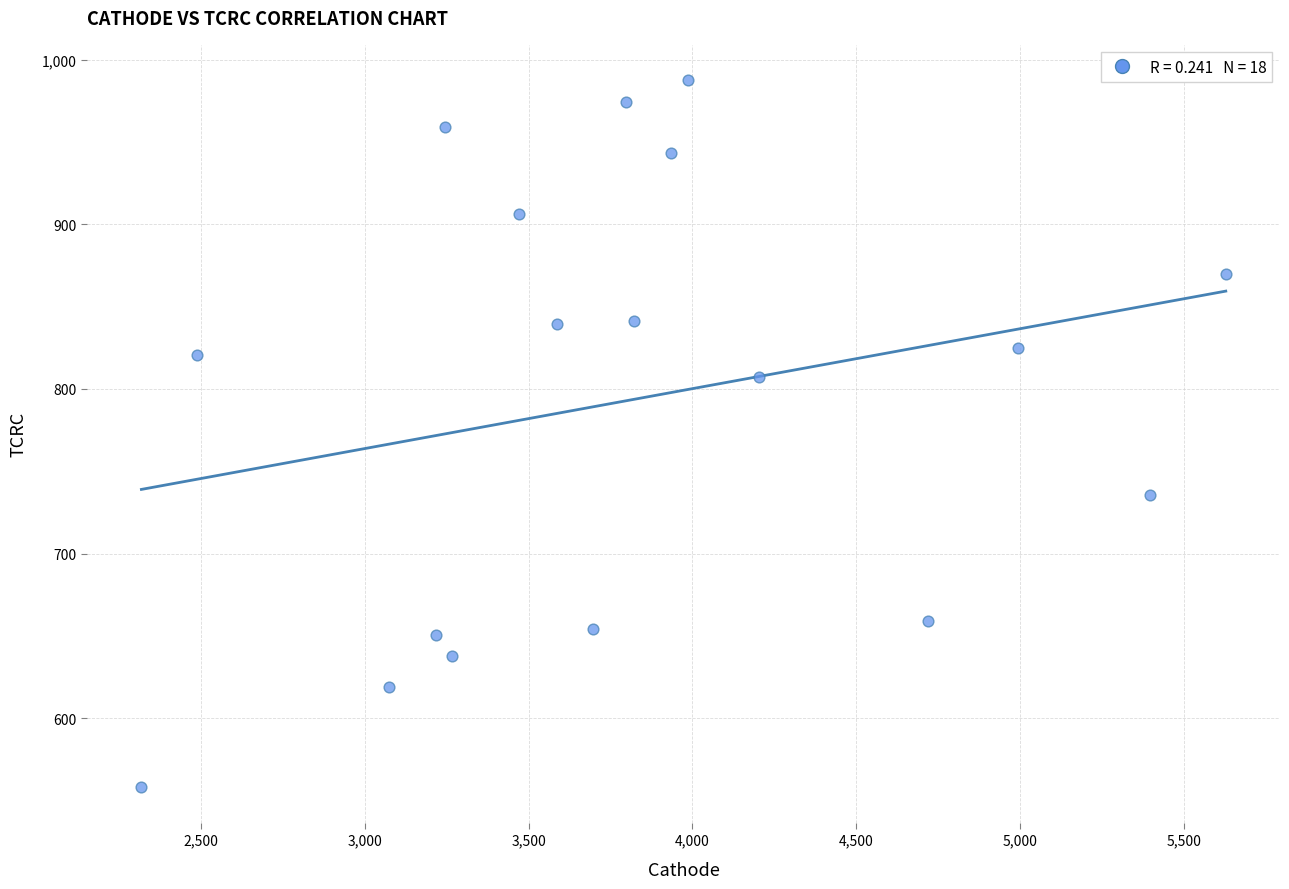

What is the range of Y values (max minus min)?

429.5